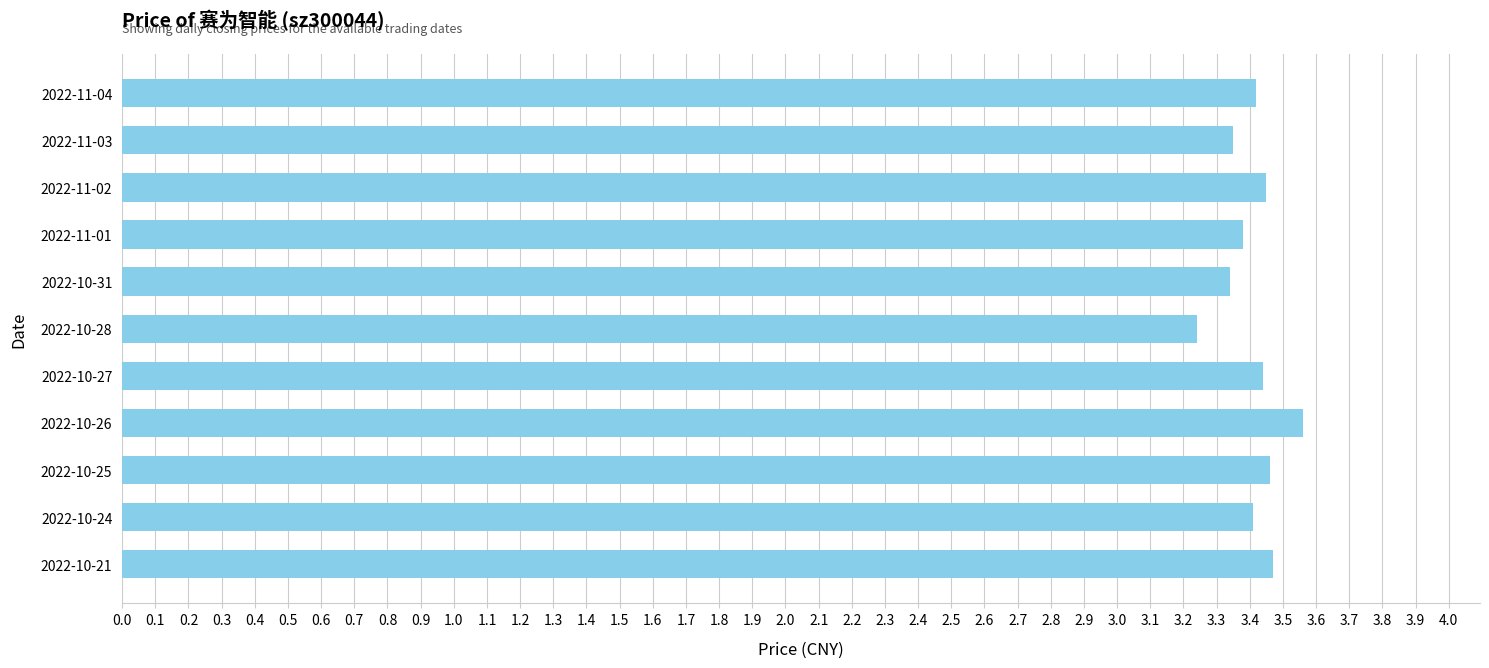

Approximately how many times larger is the value at 2022-10-24 compared to 2022-10-27?

1.0